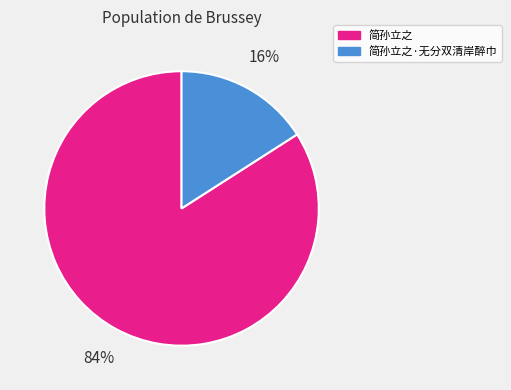

Between 简孙立之 and 简孙立之·无分双清岸醉巾, which is larger?

简孙立之